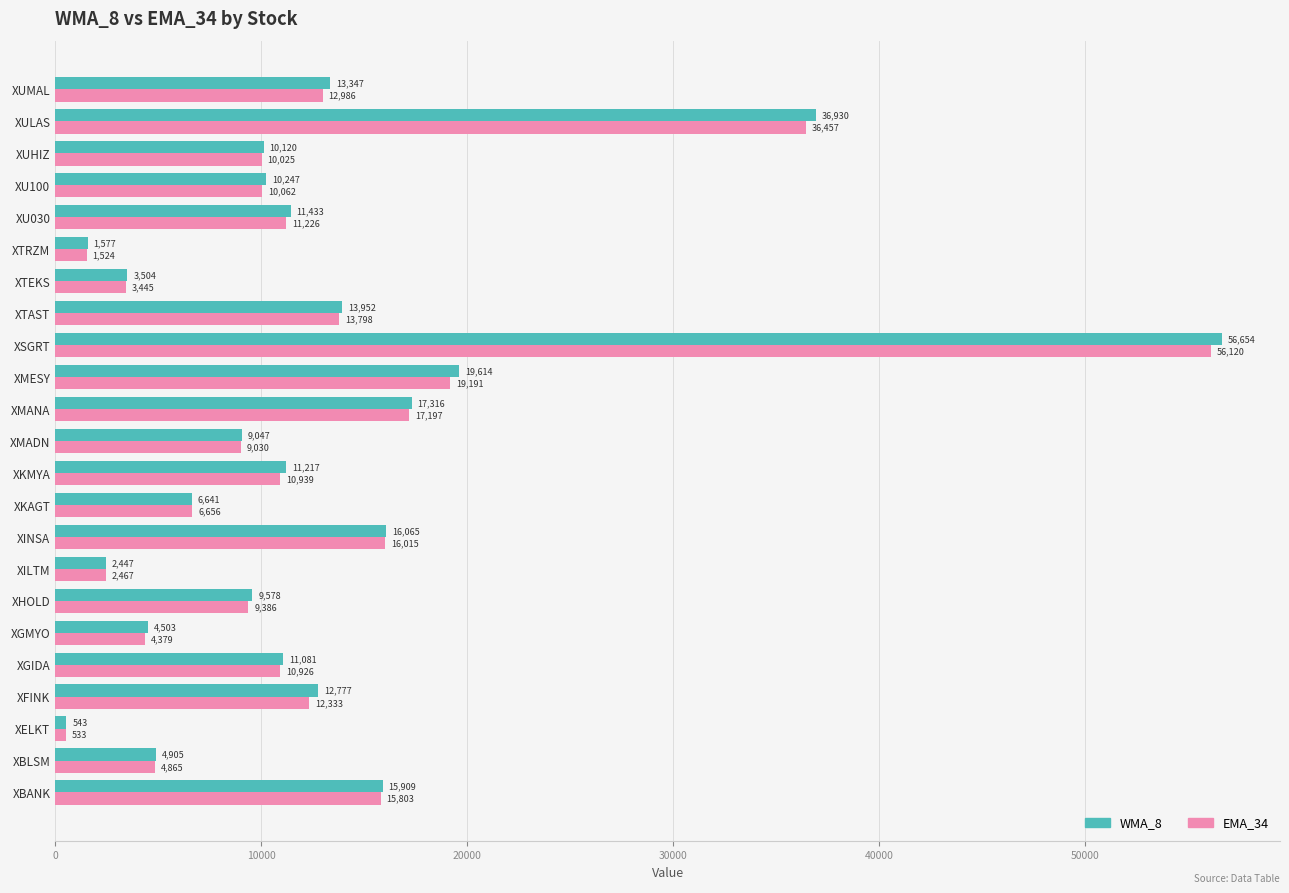

At how many categories does at least one series exceed 27425?

2